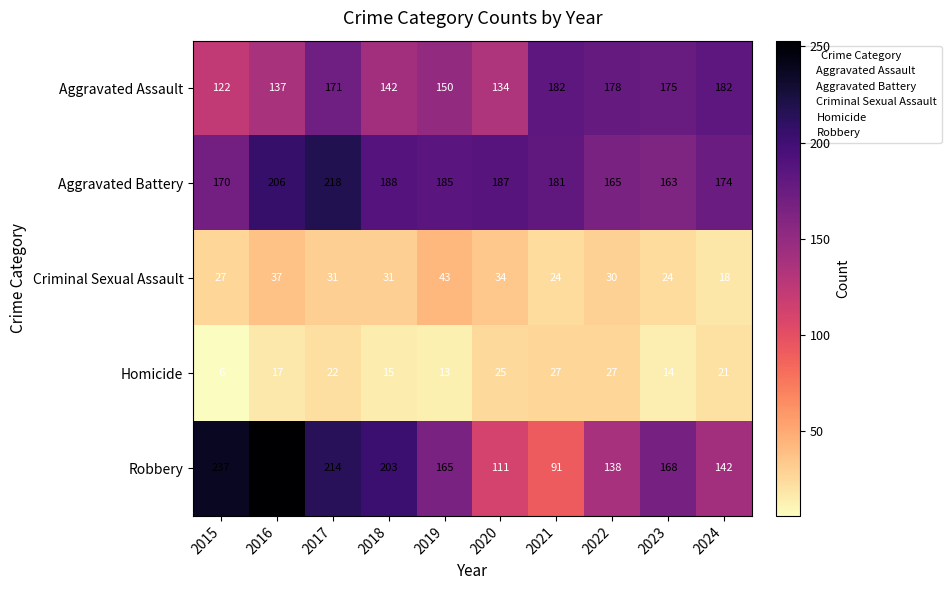

What is the average value of the Aggravated Battery series?

184